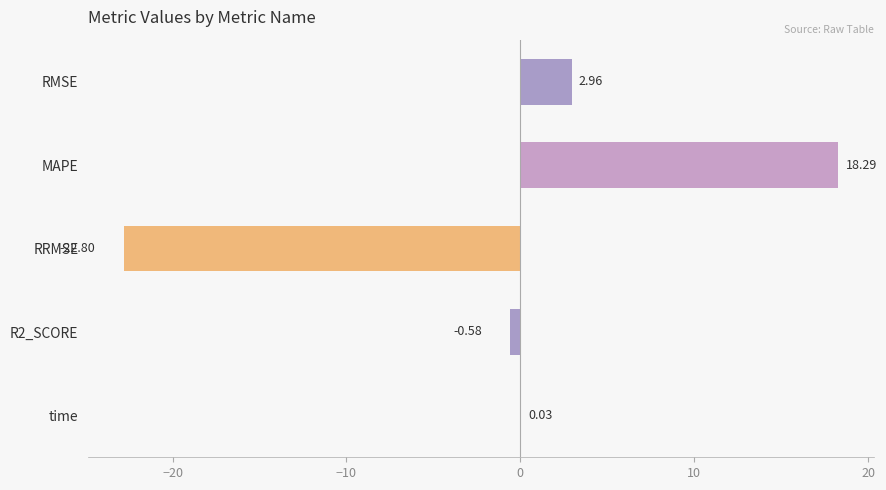

Which has a higher value, RMSE or MAPE?

MAPE